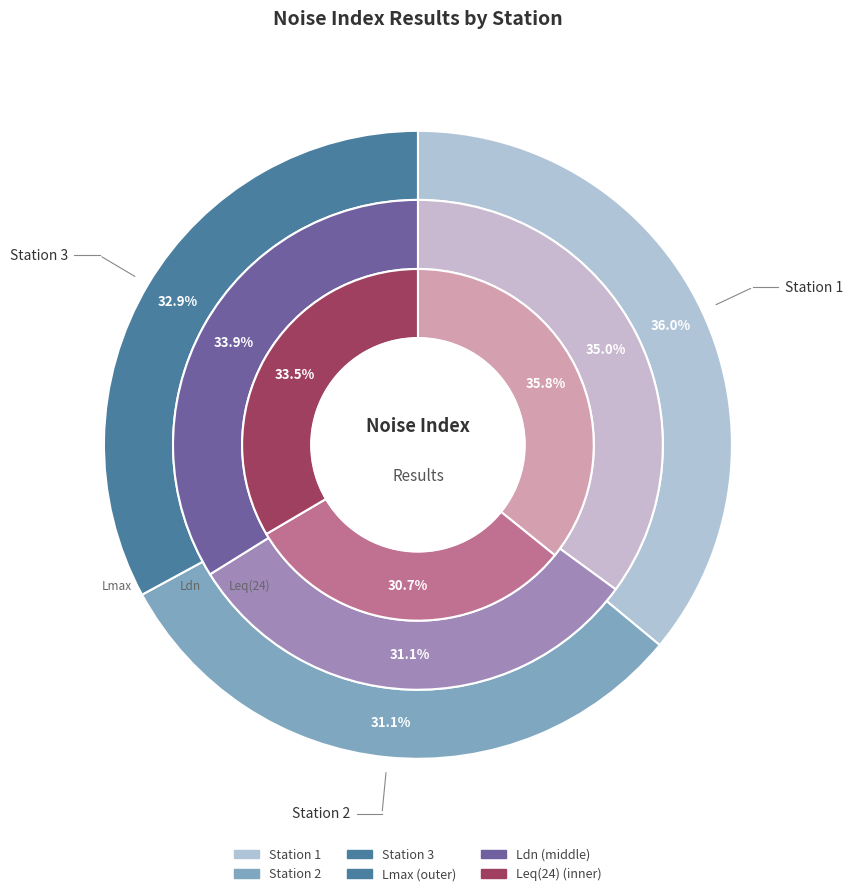

How much of the chart is everything except Station 3?

66.5%